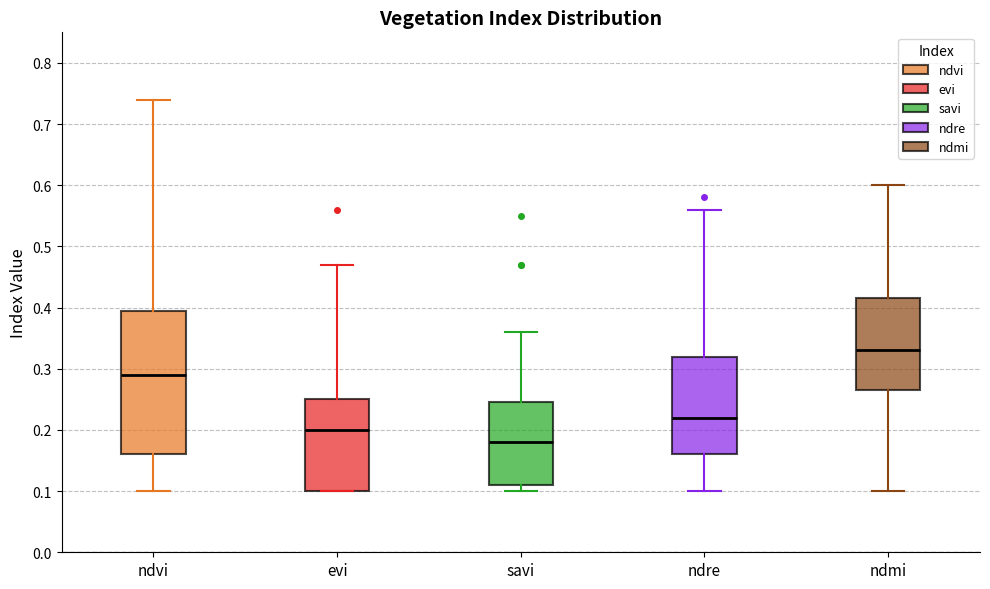

Where is the upper edge of the box for evi on the y-axis? The values are not printed on the chart, so give them approximately, as read against the axis.

0.25